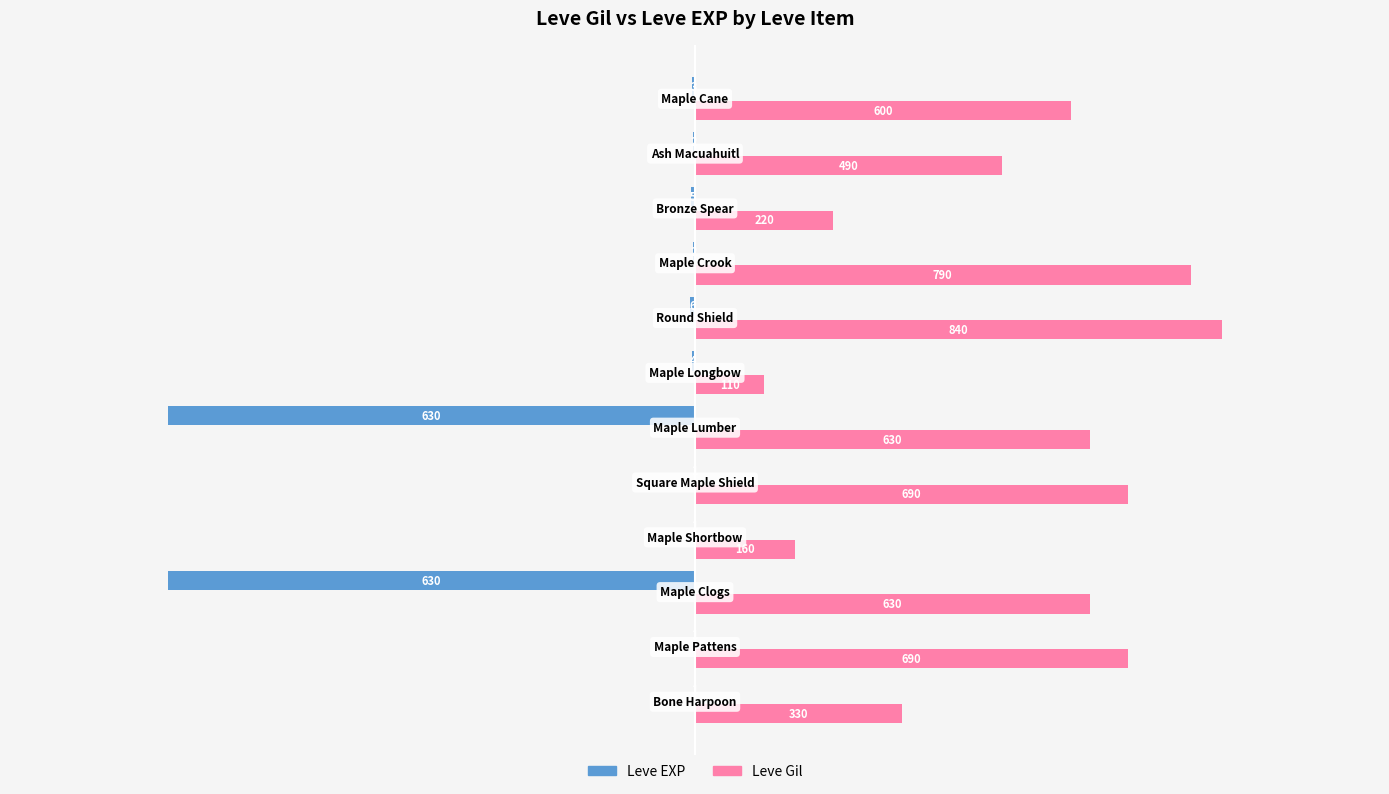

Which series has the largest total across all categories?

Leve Gil